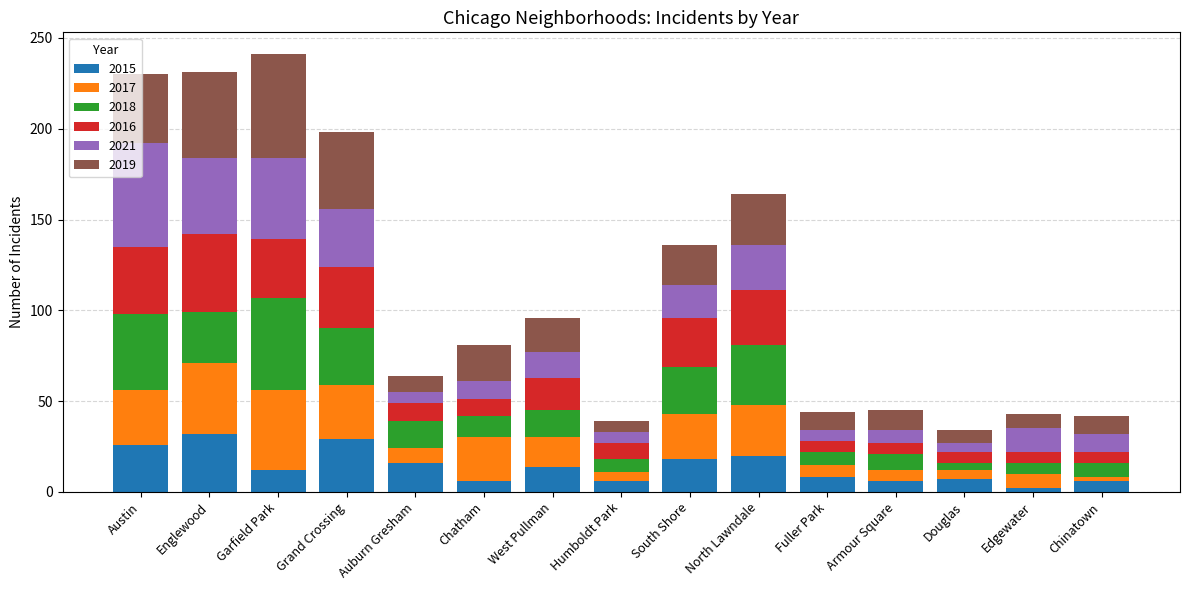

What is the total value across all series at Grand Crossing?

198